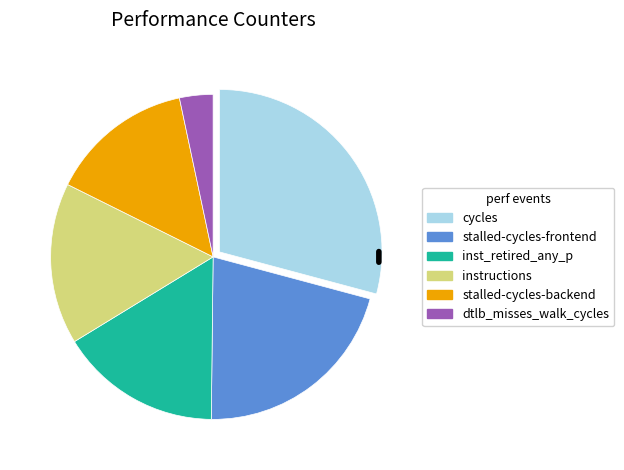

Does any single category account for the majority?

No